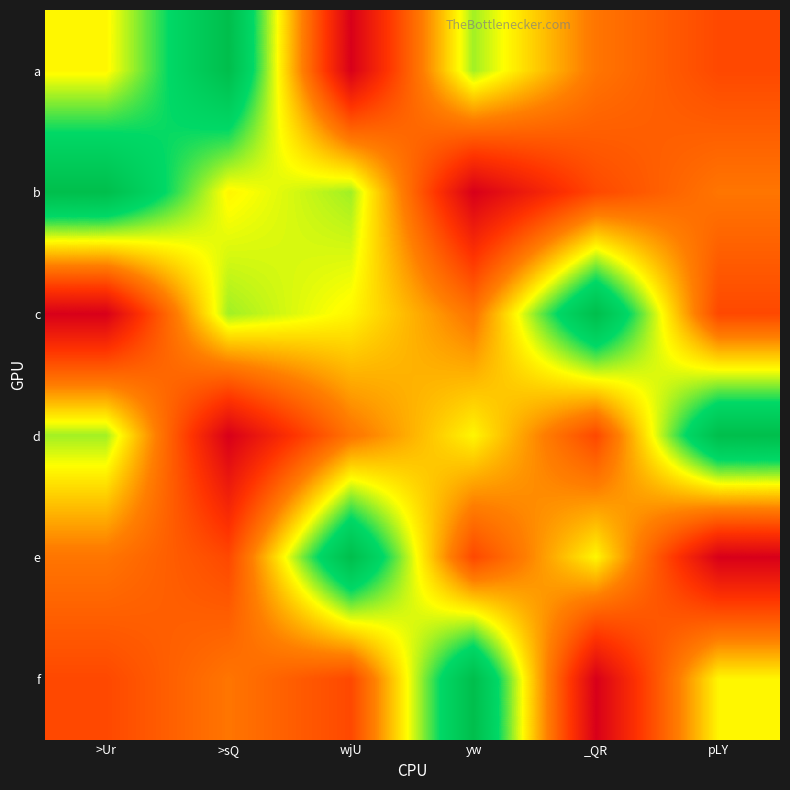

What is the total value across all series at >Ur?

61.3